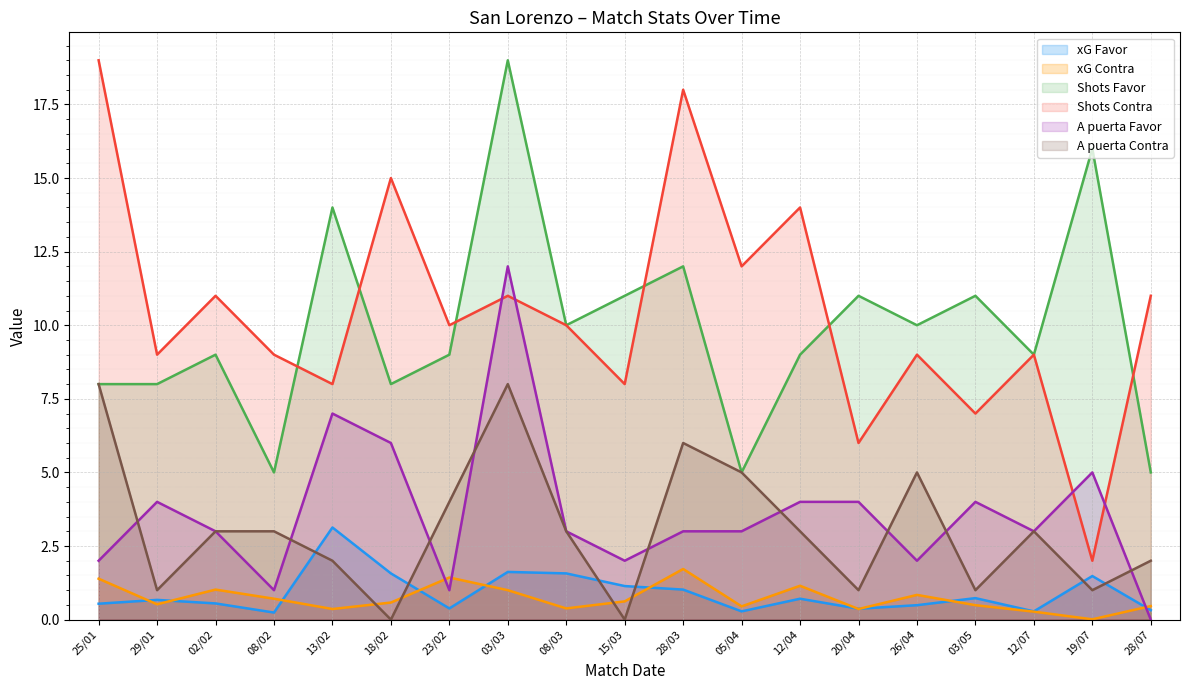

What is the sum of the xG Contra values at 19/07 and 28/03?

1.7